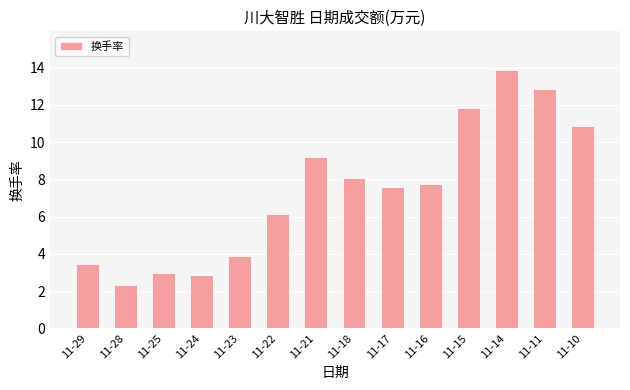

What is the value of the 14th bar from the left?

10.9